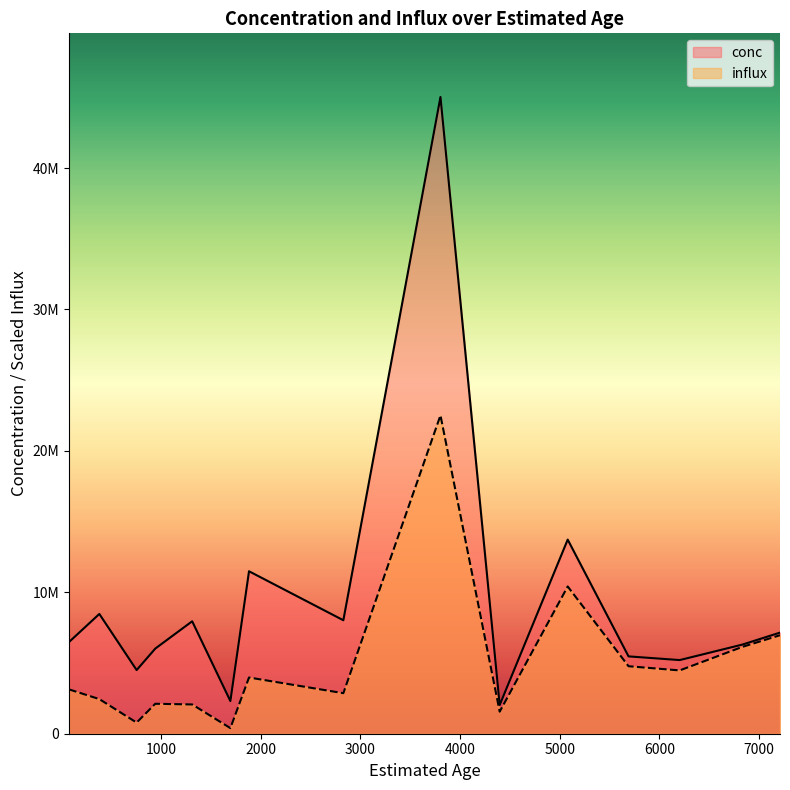

At how many categories does at least one series exceed 16327494?

1